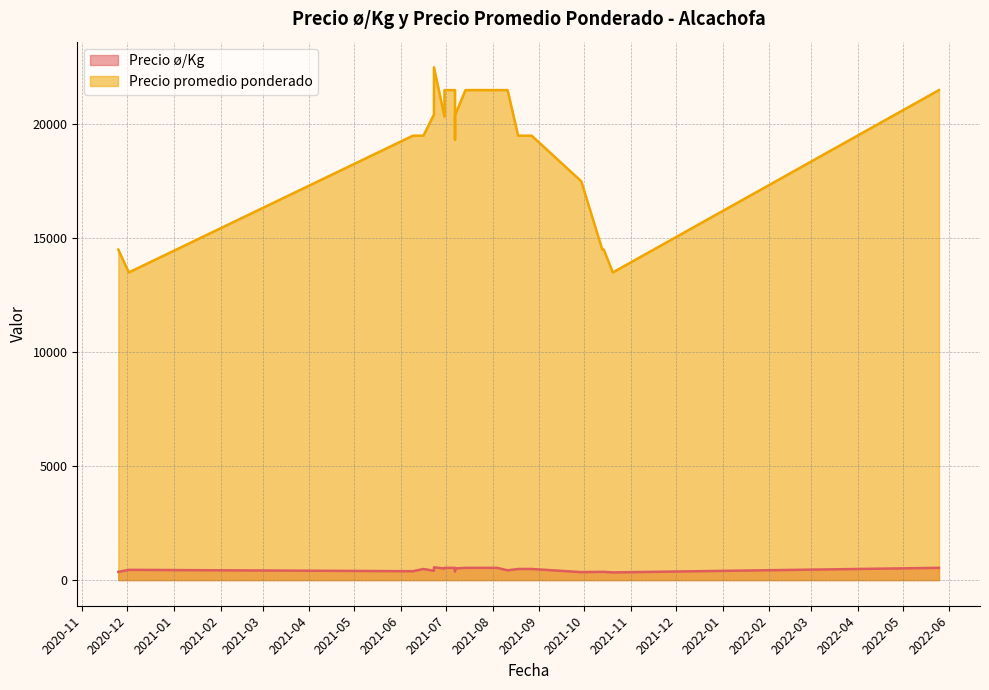

How many categories are shown in the chart?

24